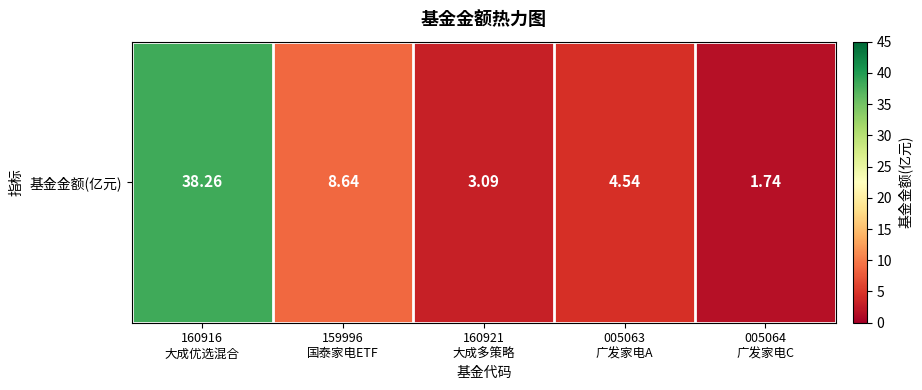

List the labels in order of value, largest first.

160916
大成优选混合, 159996
国泰家电ETF, 005063
广发家电A, 160921
大成多策略, 005064
广发家电C